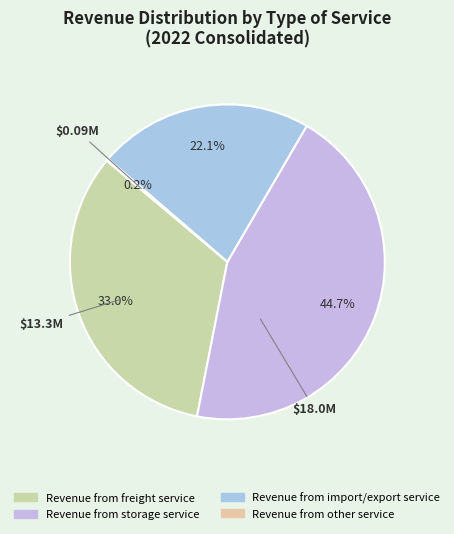

To the nearest percent, what is the difference between the largest and smallest slice percentages?

44%